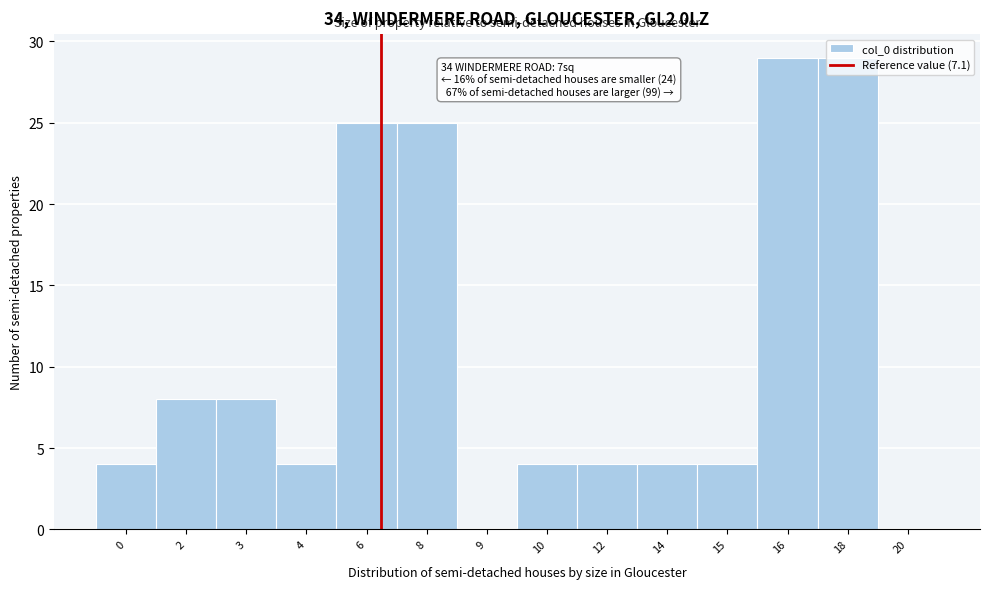

What is the change in value from 9 to 14?

+4